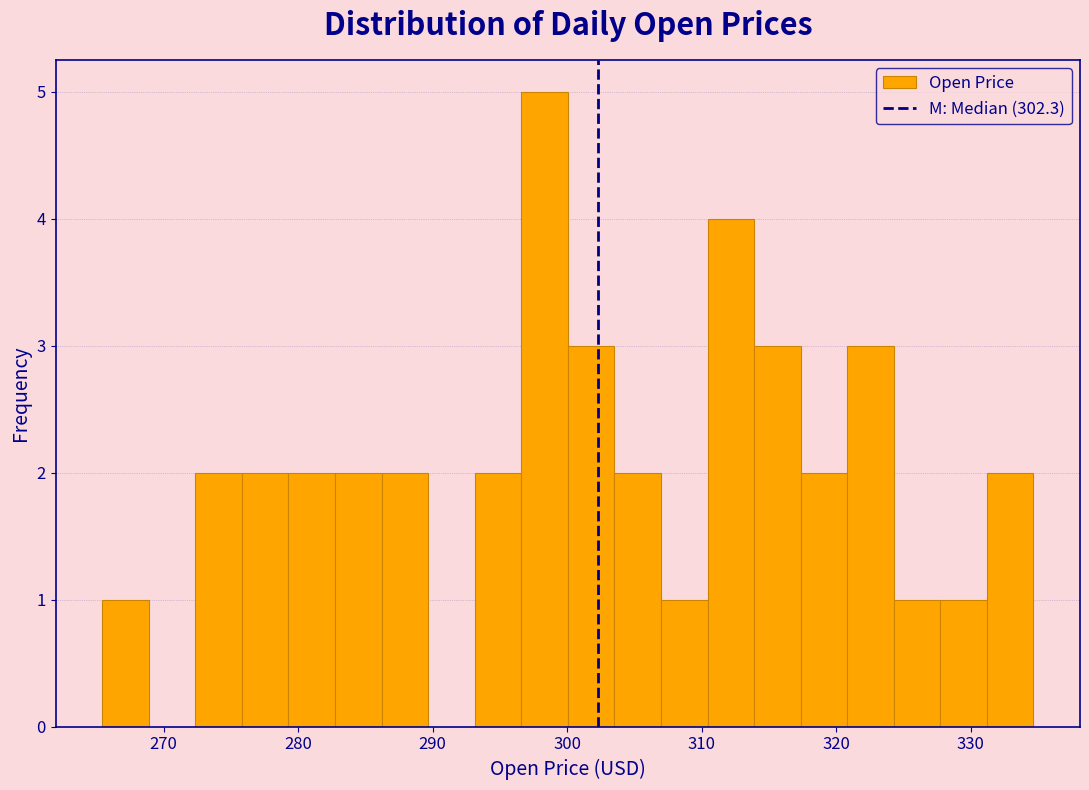

Read against the x-axis, roughly where is the centre of the tallest bar?

298